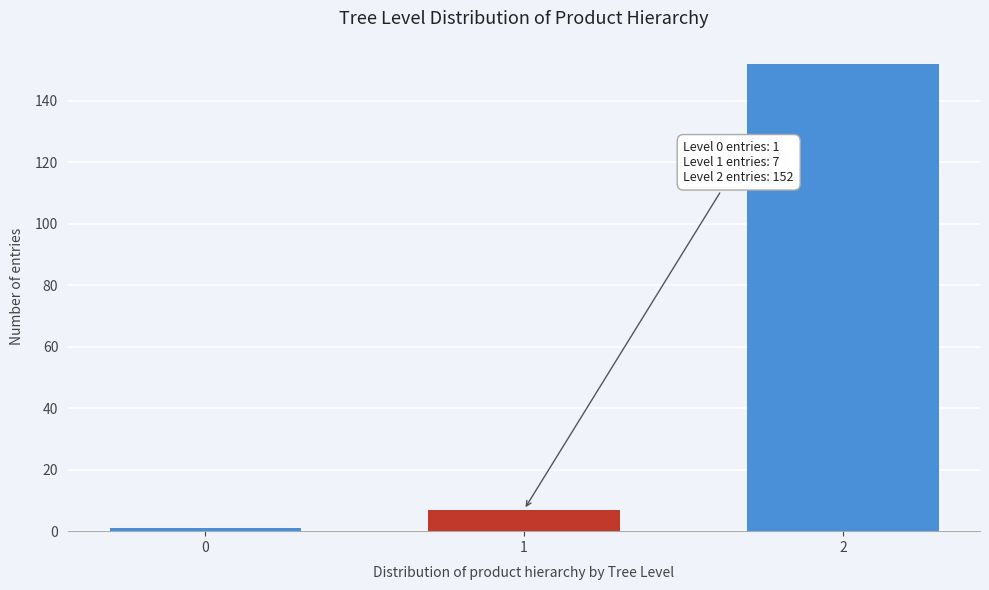

Reading left to right, what are all the values shown in this chart?

1	7	152